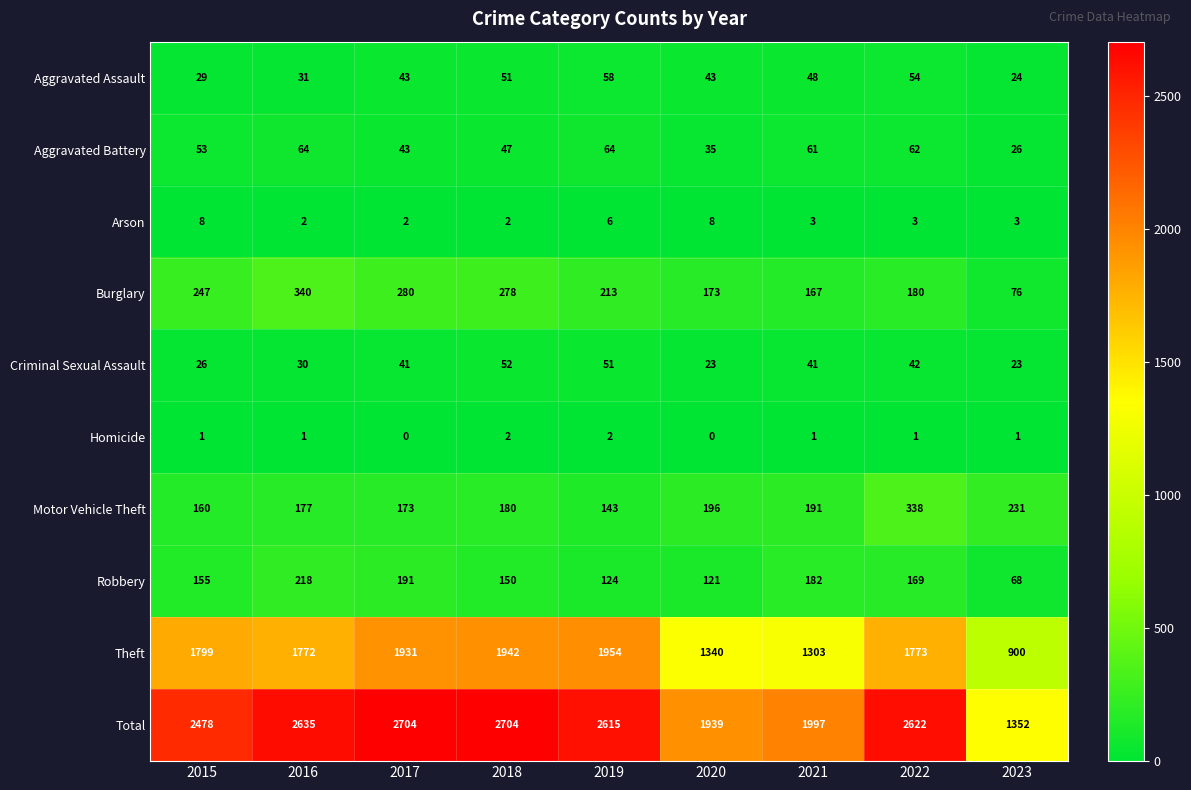

What is the lowest value of the Robbery series?

68